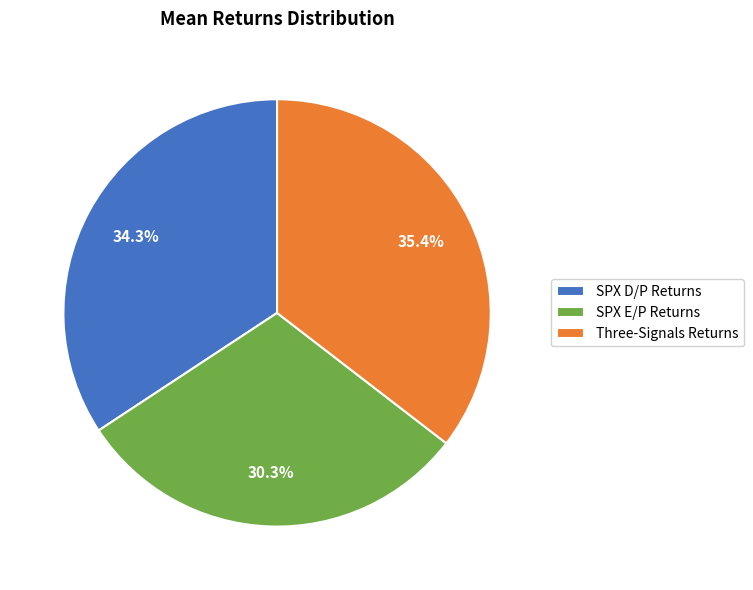

Rank the categories by value from lowest to highest.

SPX E/P Returns, SPX D/P Returns, Three-Signals Returns